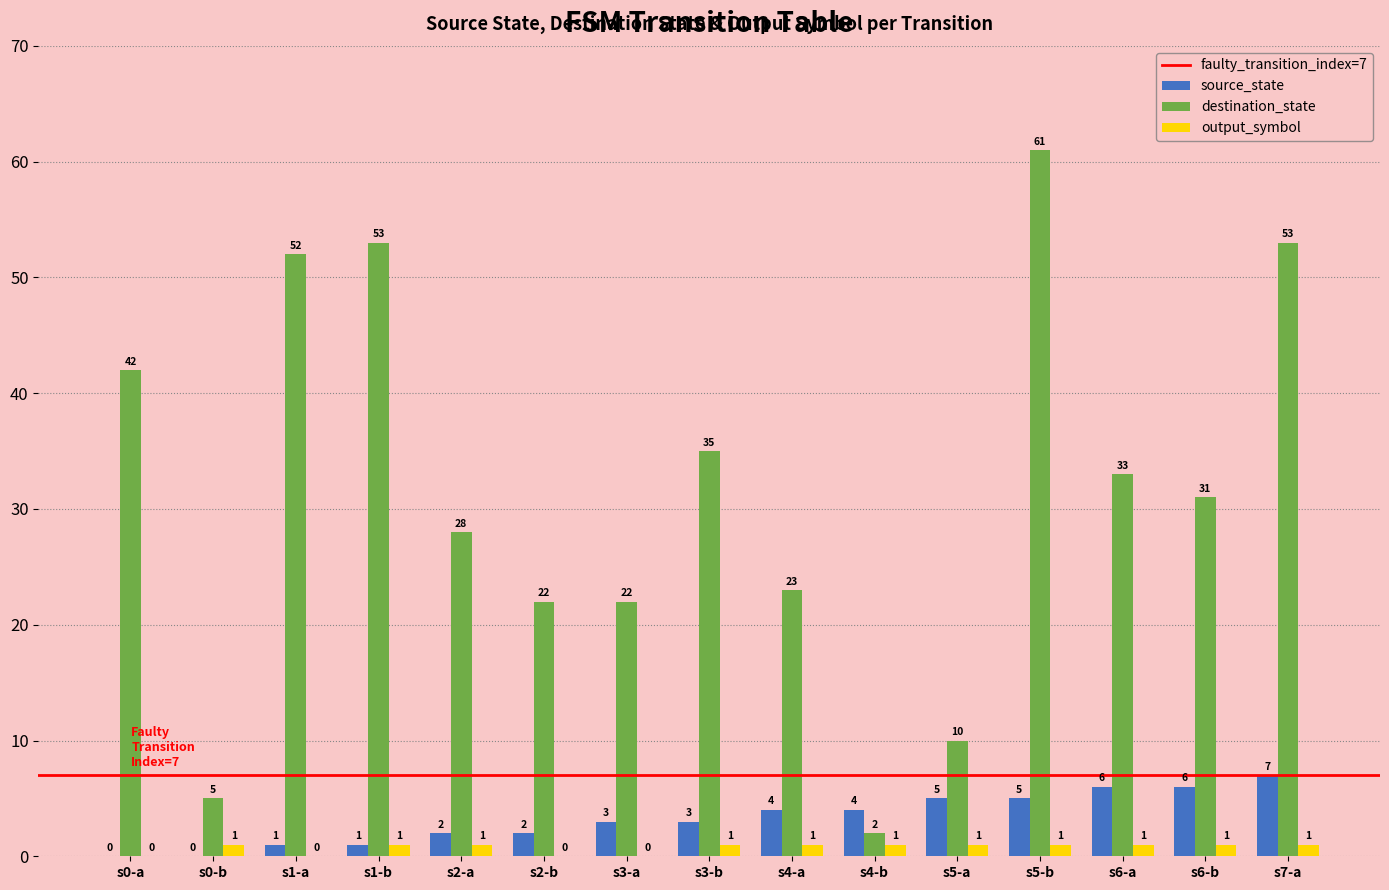

At which category is the sum across all series the highest?

s5-b